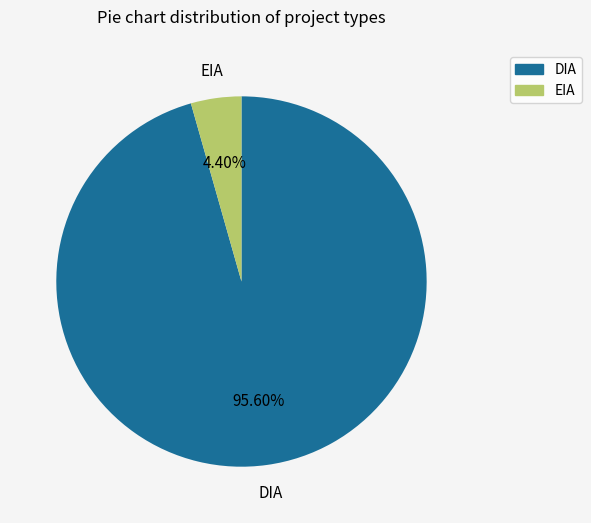

To the nearest percent, what is the average slice percentage?

50%